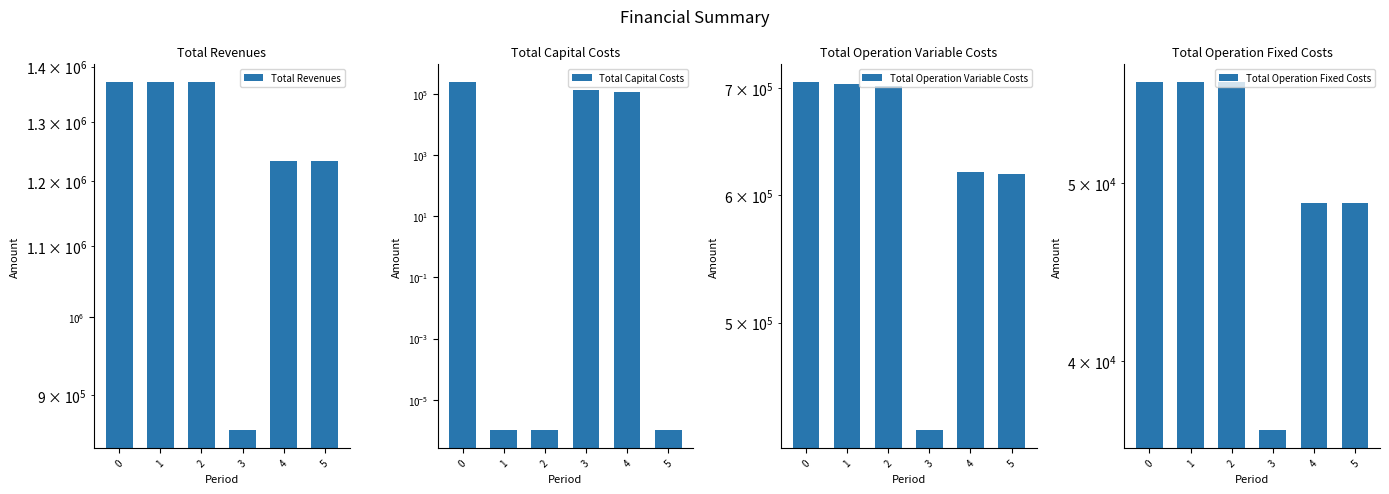

Rank the categories by Total Operation Variable Costs value from highest to lowest.

0, 1, 2, 4, 5, 3